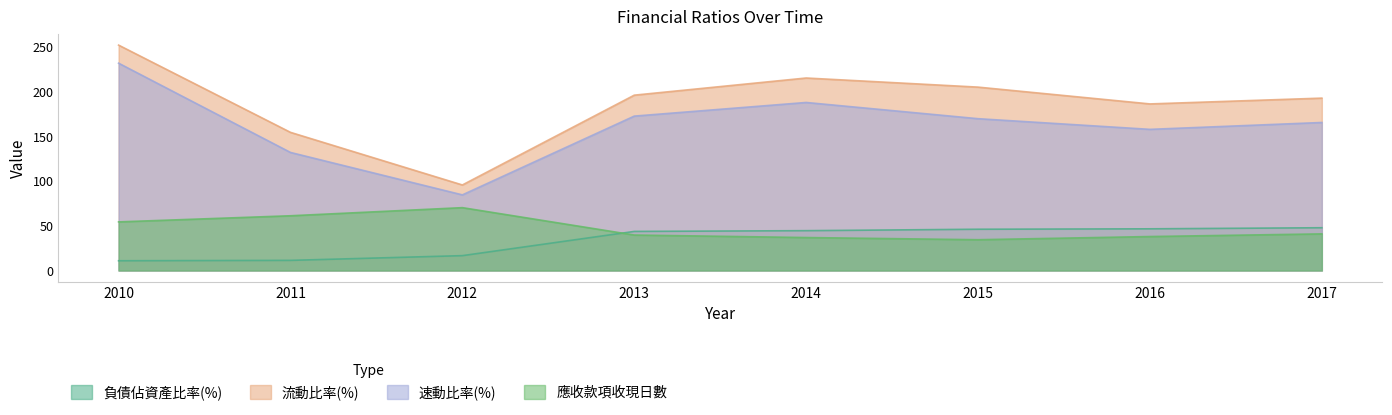

True or false: 應收款項收現日數 has more than 2 points higher than both neighbors.

False